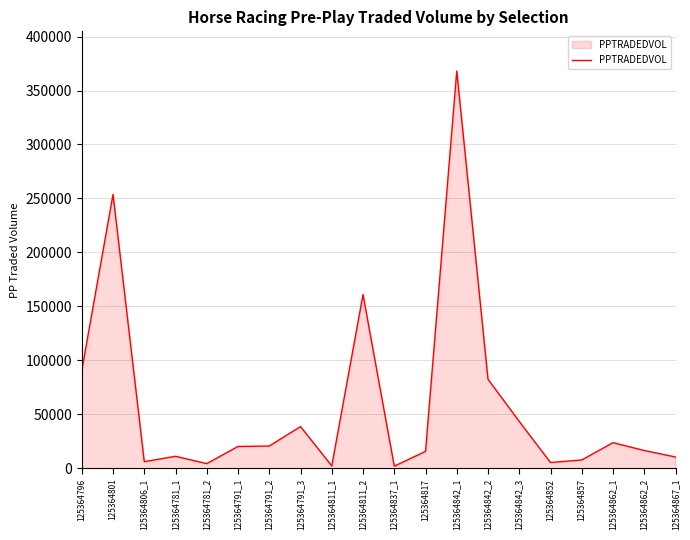

At which label is the value closest to 184964?

125364811_2